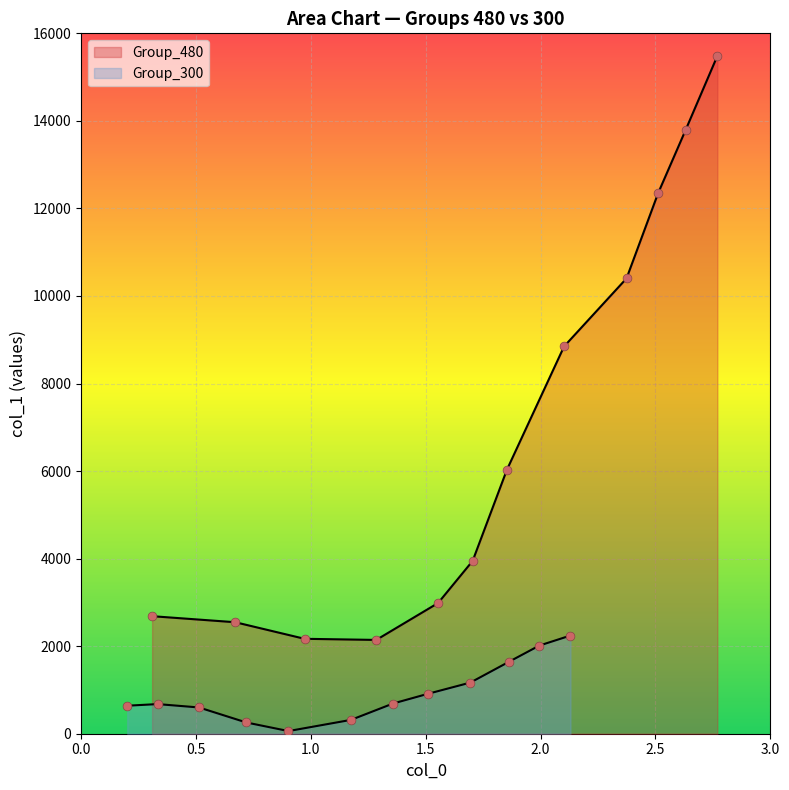

Which series contains the highest Y value?

Group_480